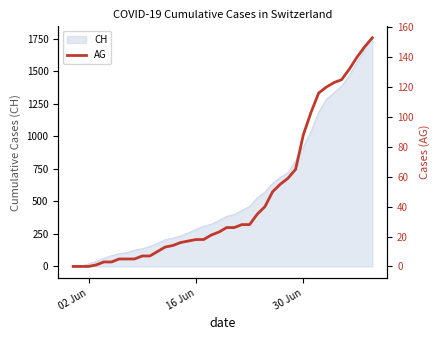

What is the highest value of the CH series?

1757